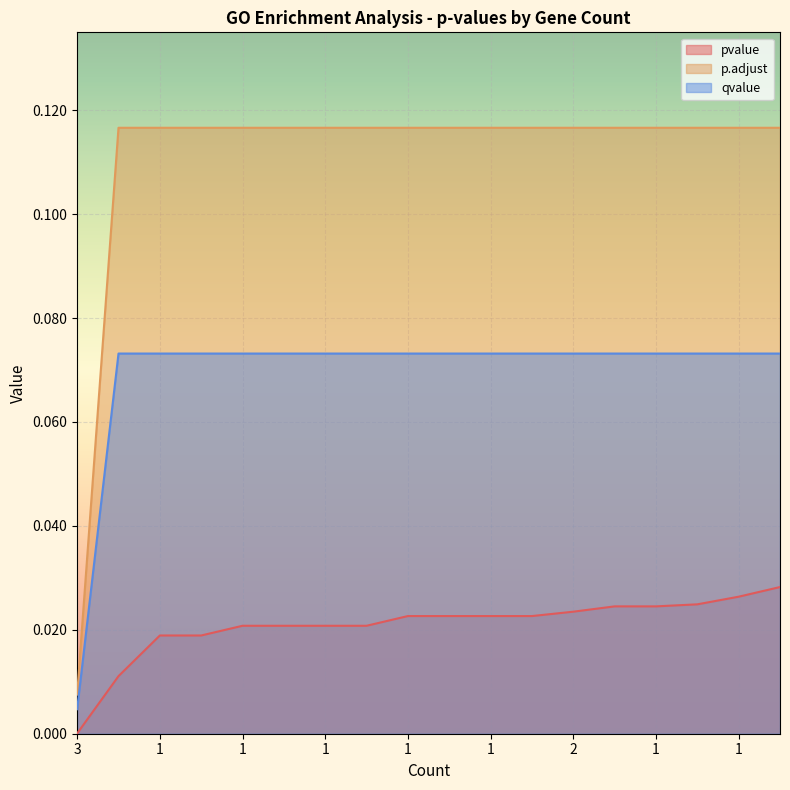

At which category is the sum across all series the highest?

1